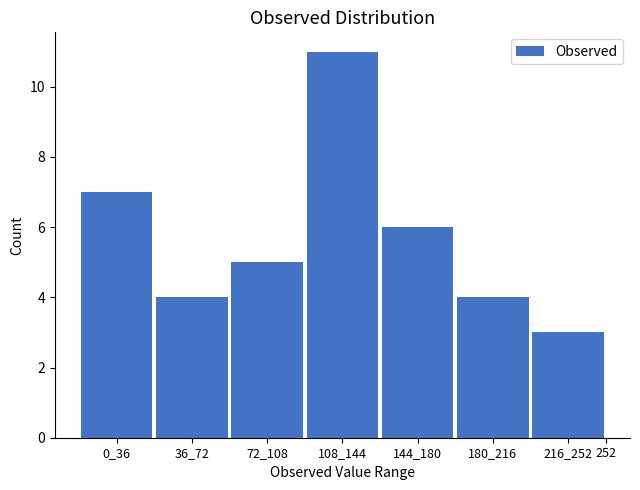

Reading left to right, extract all data points from this chart.

0_36=7	36_72=4	72_108=5	108_144=11	144_180=6	180_216=4	216_252=3